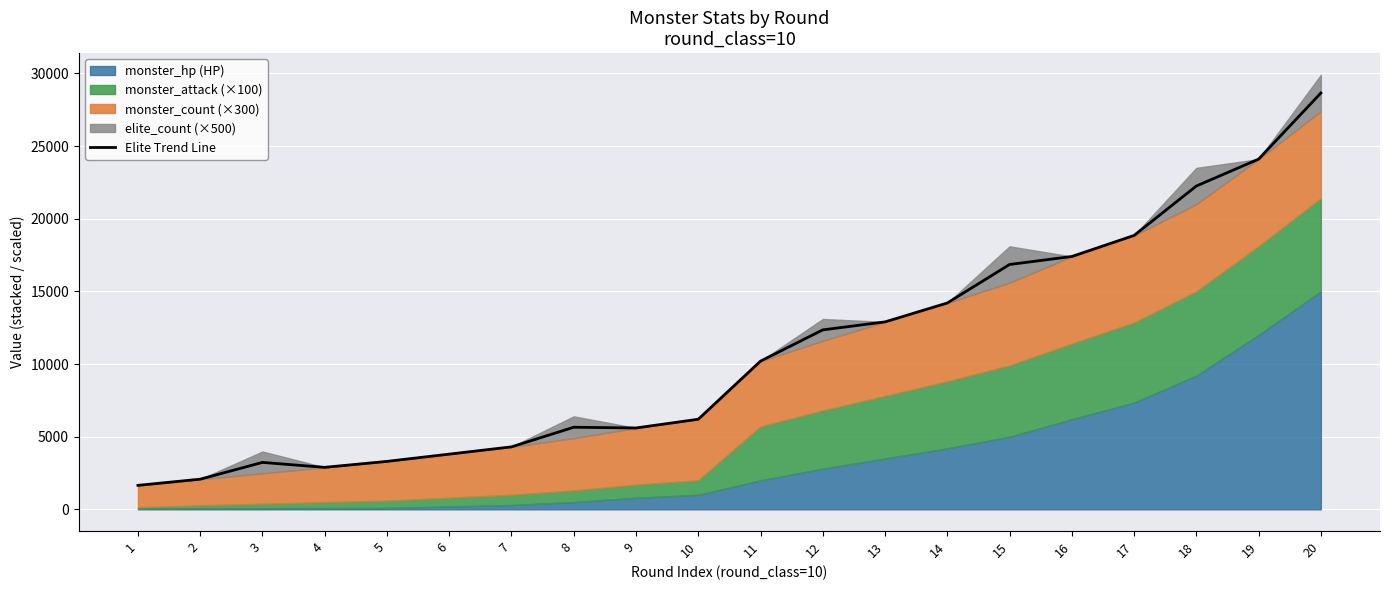

True or false: the data shows 5241 at 14.

False